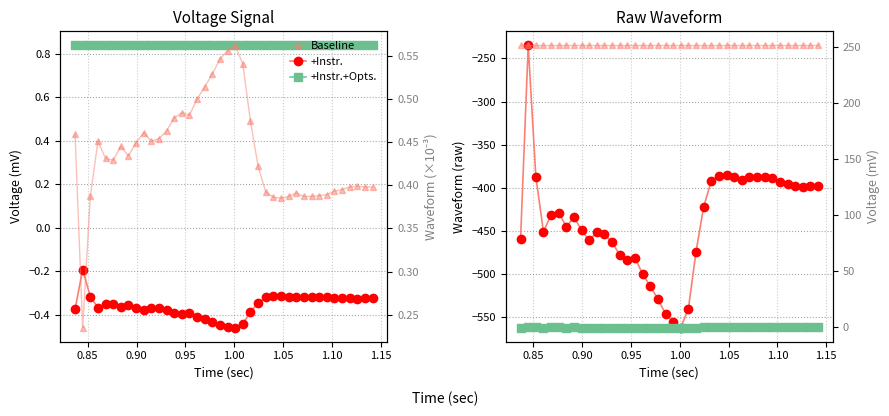

What is the difference between the maximum and second lowest values in the +Instr. series?

321.0